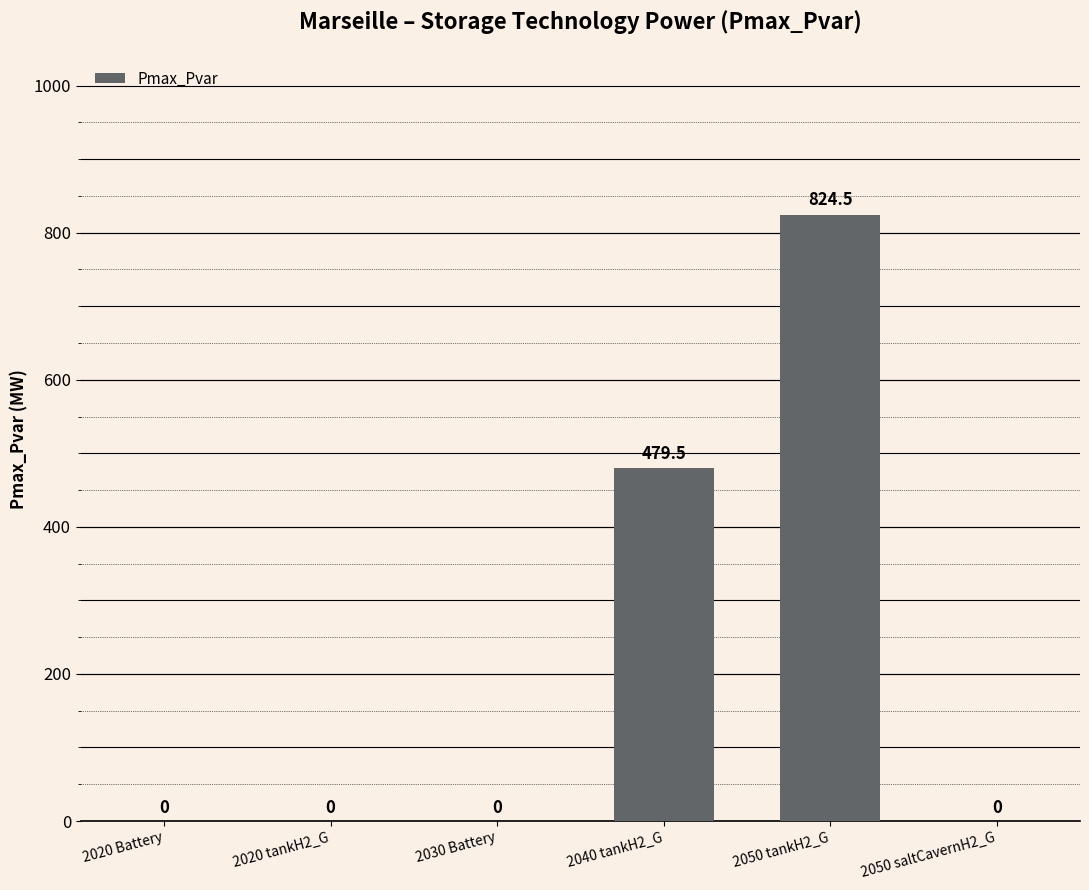

The value at 2040 tankH2_G is 479.5. True or false?

True